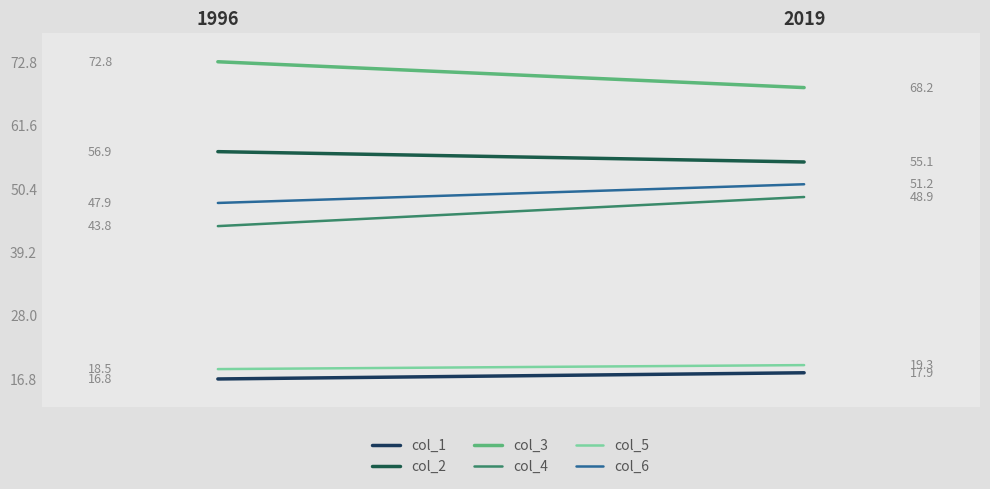

What is the greatest value displayed?

72.8